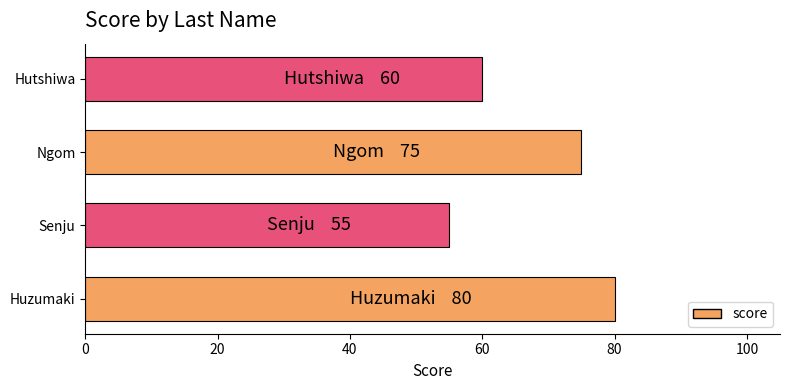

Which has a higher value, Ngom or Hutshiwa?

Ngom